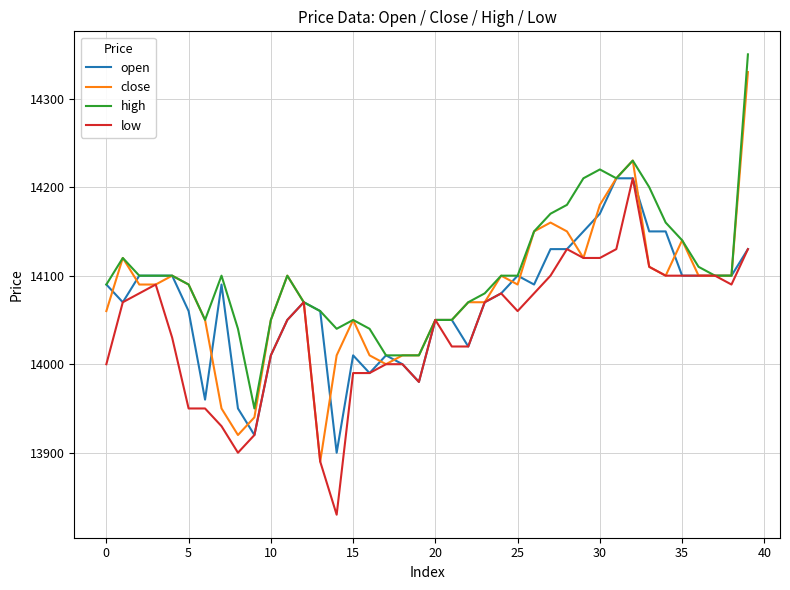

What is the smallest value displayed?

13830